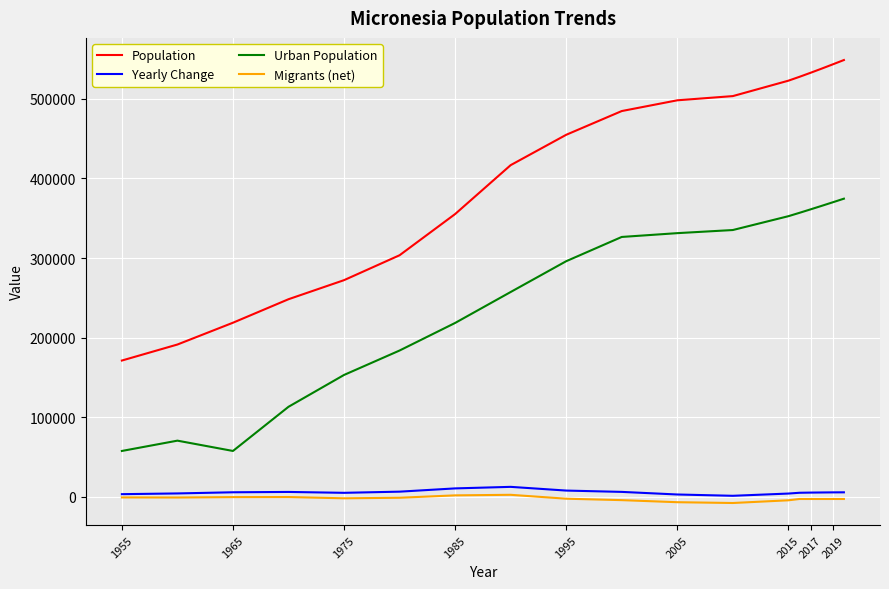

Which series has the largest total across all categories?

Population